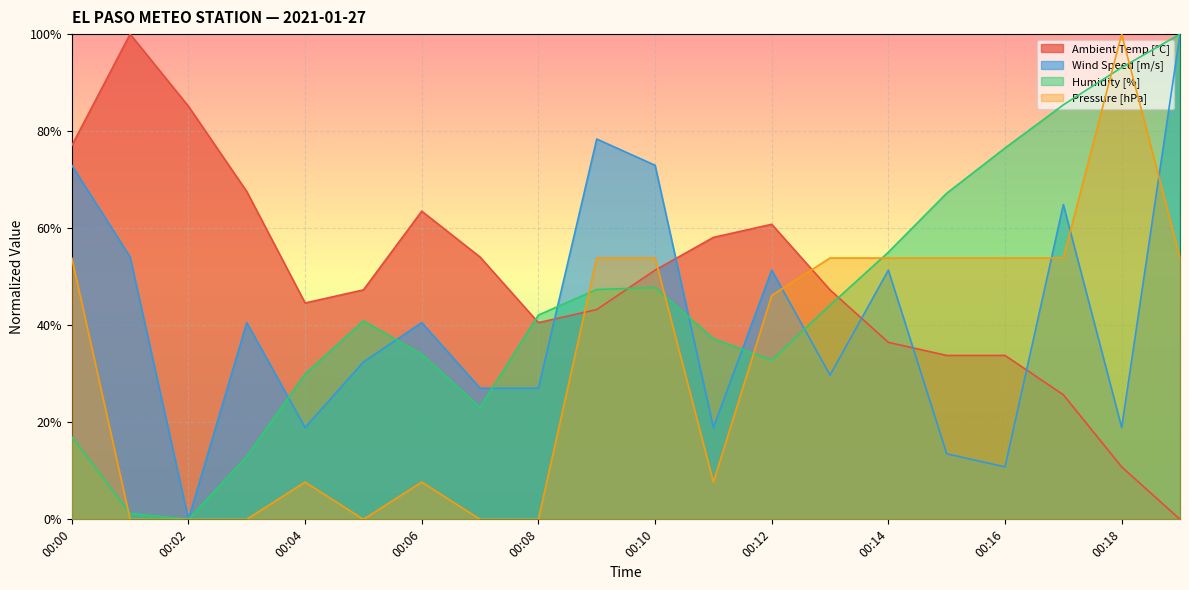

What are all the series names shown in the legend?

Ambient Temp [°C], Wind Speed [m/s], Humidity [%], Pressure [hPa]